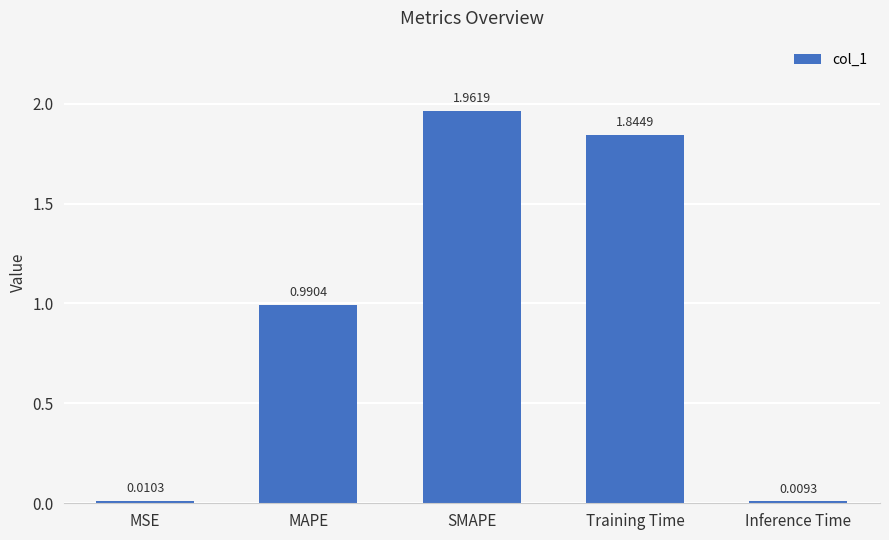

How many bars are there in total?

5